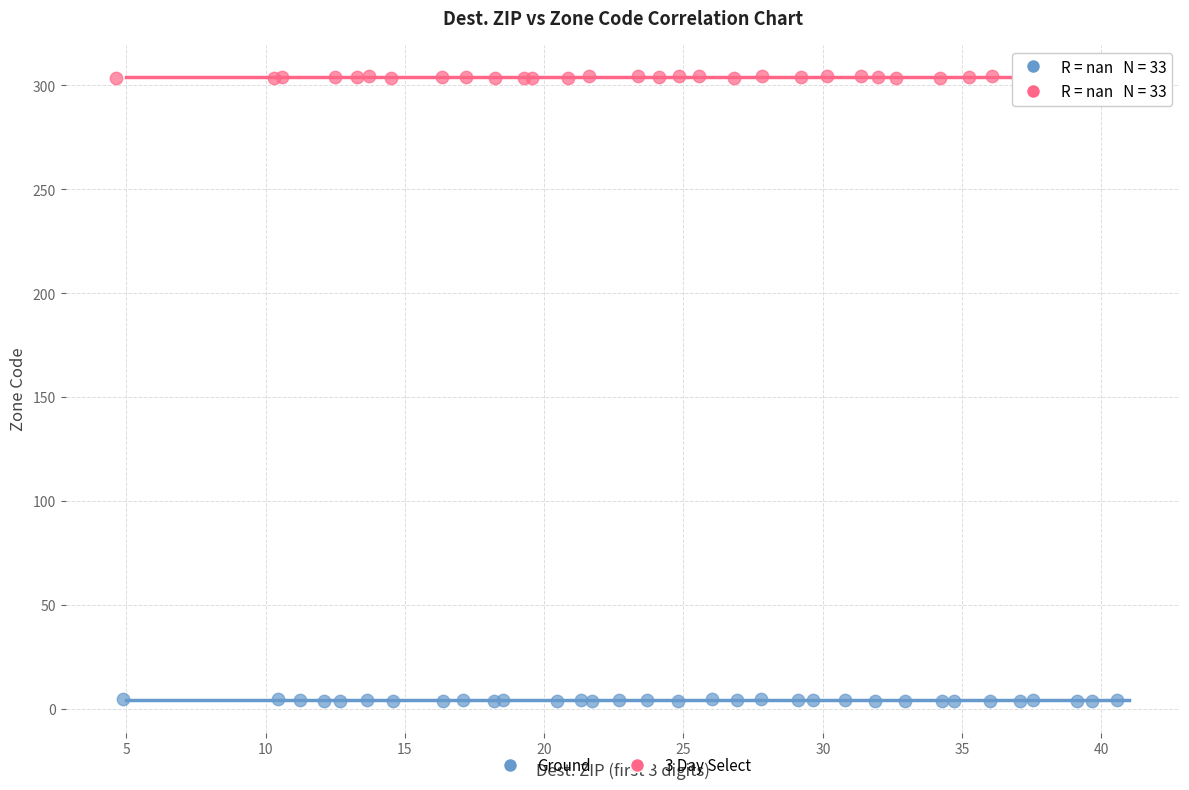

Which series contains the highest Y value?

3 Day Select